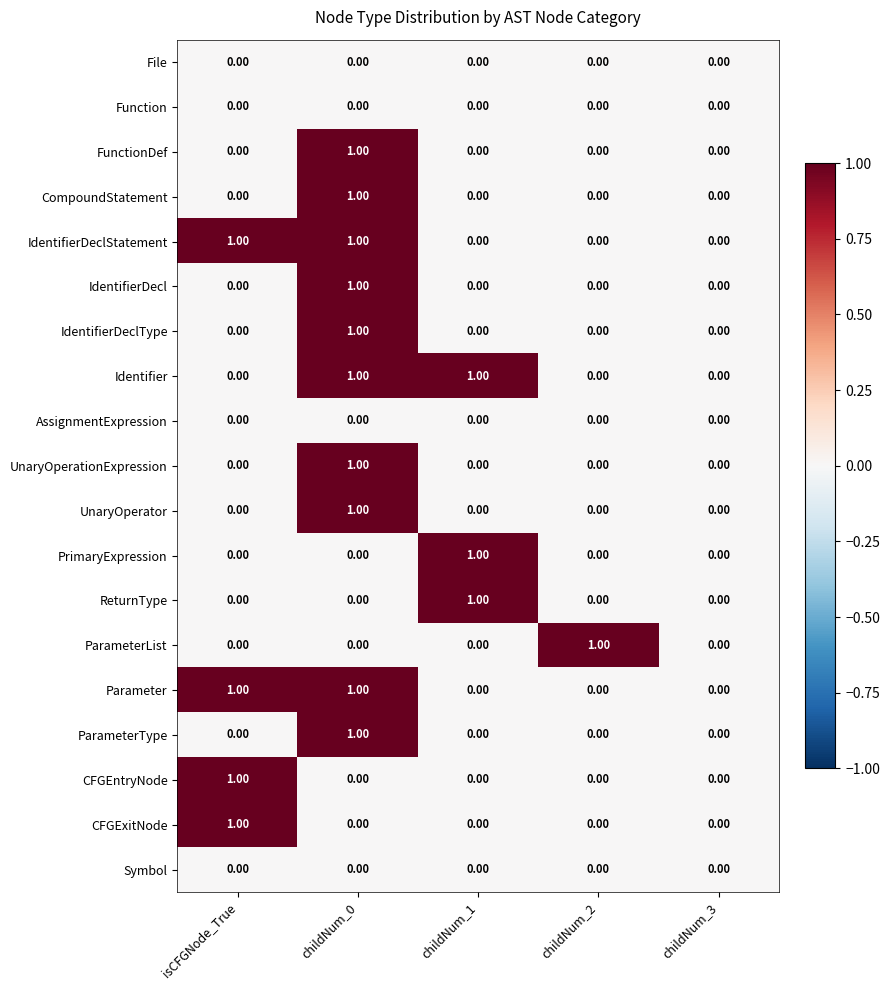

At which category is the sum across all series the highest?

childNum_0